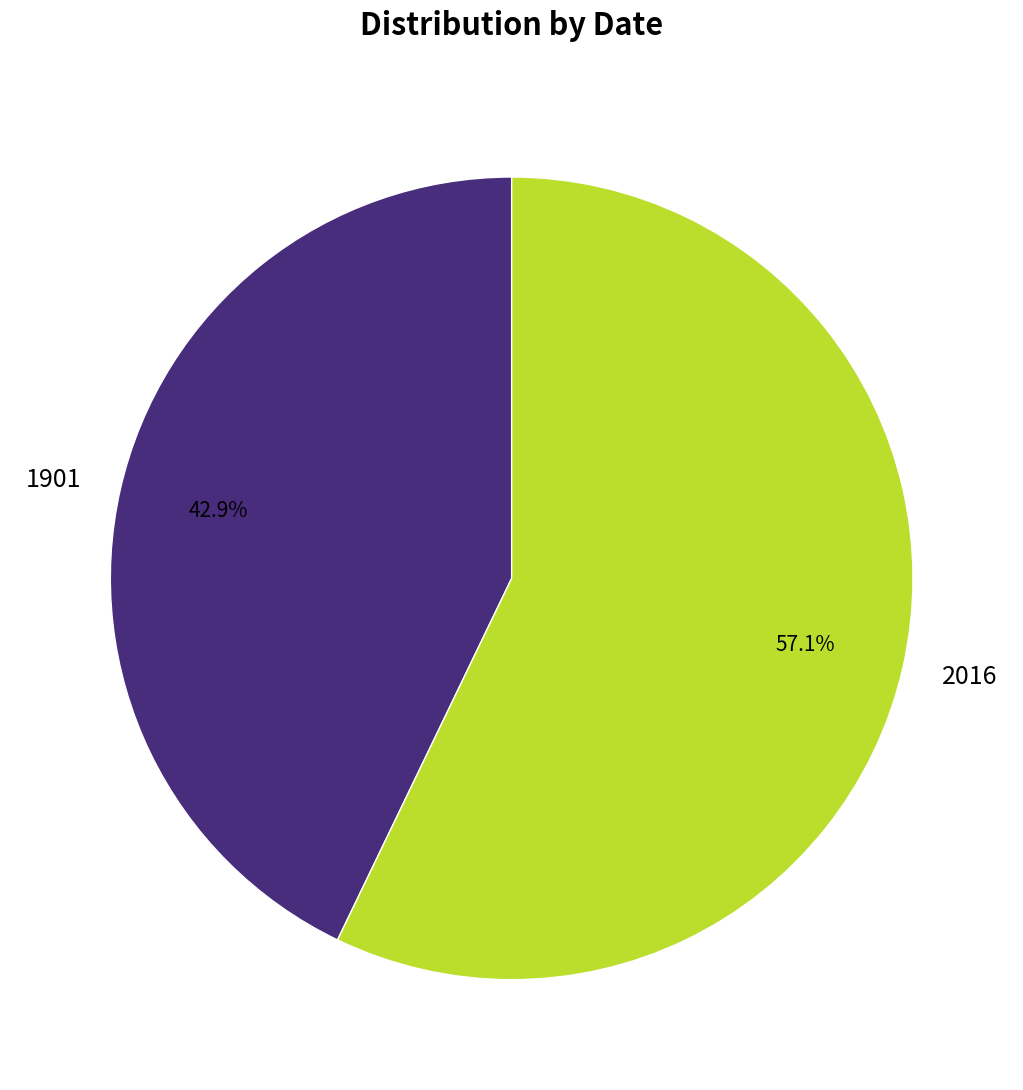

Is there any slice that represents more than half of the pie?

Yes